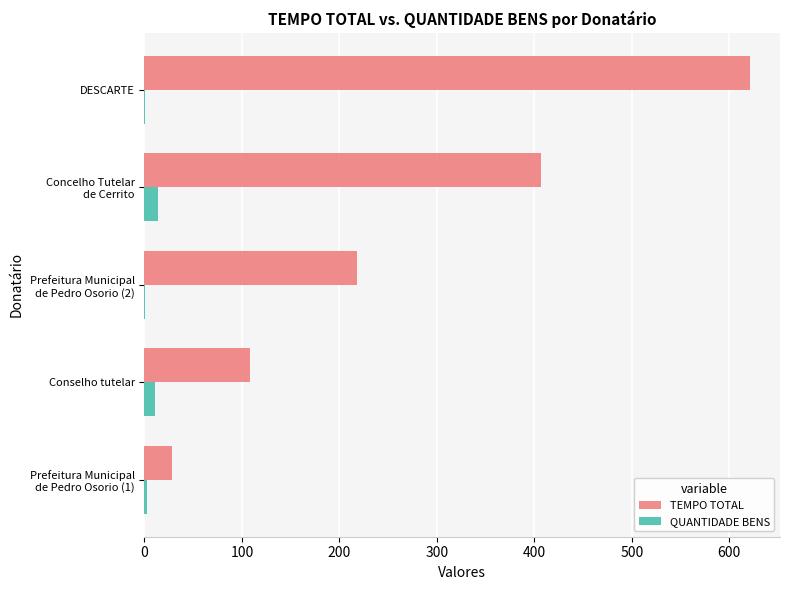

How many categories are shown in the chart?

5